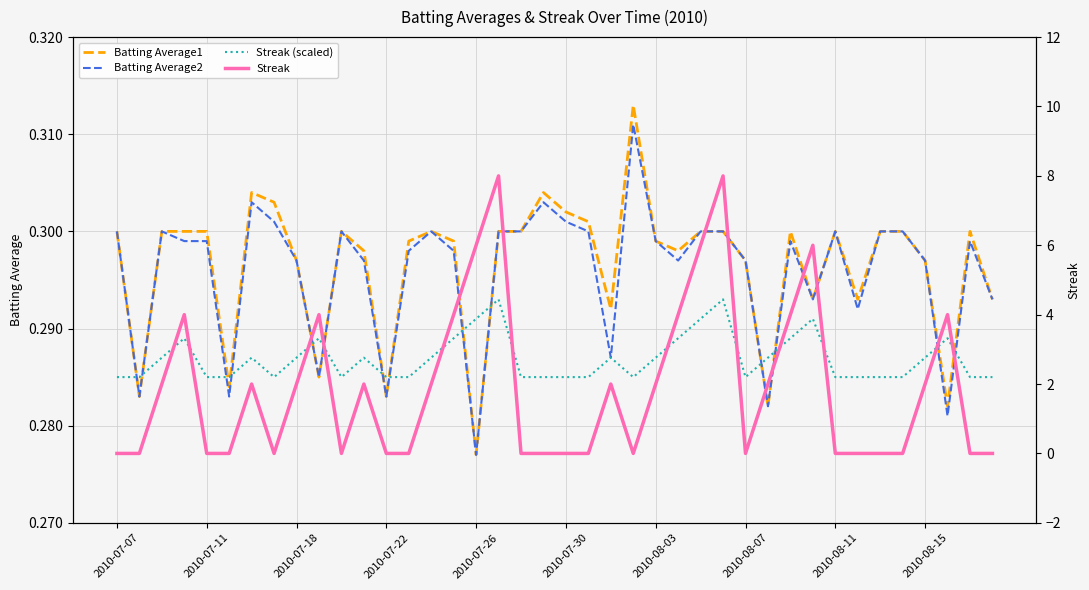

Rank the series by their maximum value, from highest to lowest.

Streak, Batting Average1, Batting Average2, Streak (scaled)